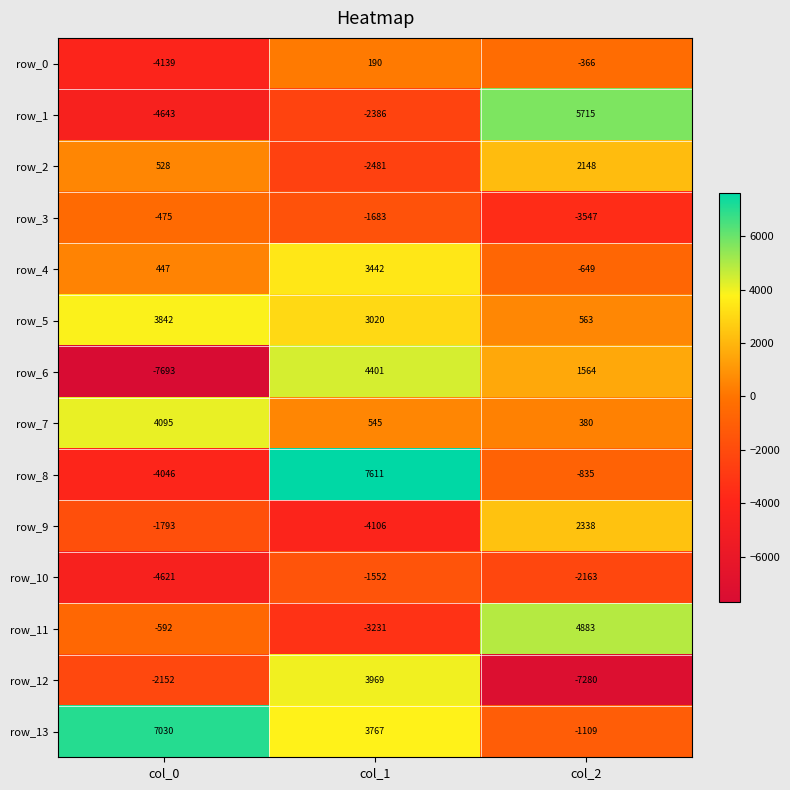

At which category is the sum across all series the highest?

col_1